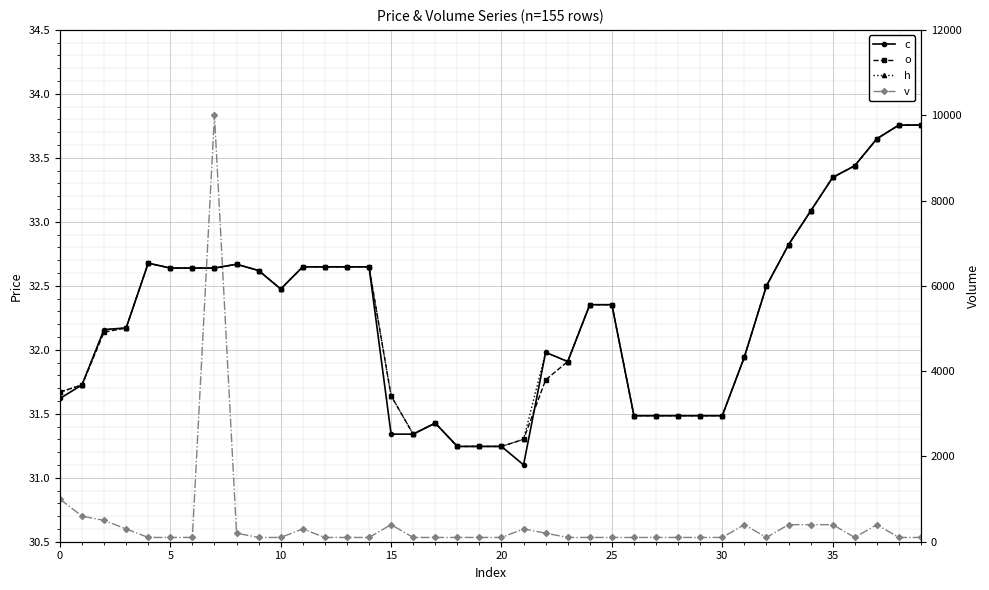

How many lines are shown in the chart?

4